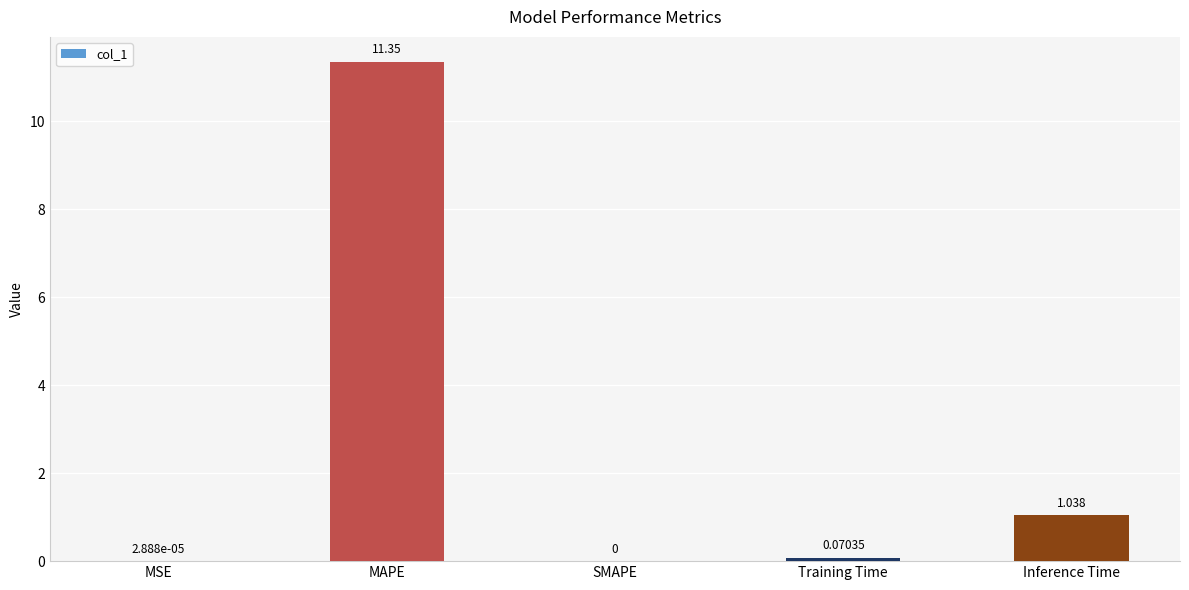

Which category has the highest value across all series?

MAPE